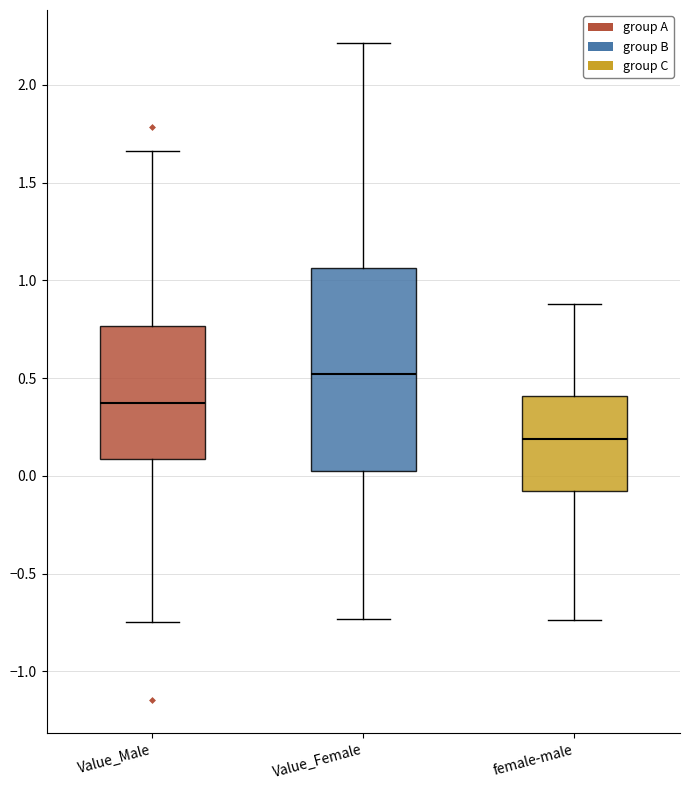

Which box is the tallest, from its lower edge to its upper edge?

Value_Female